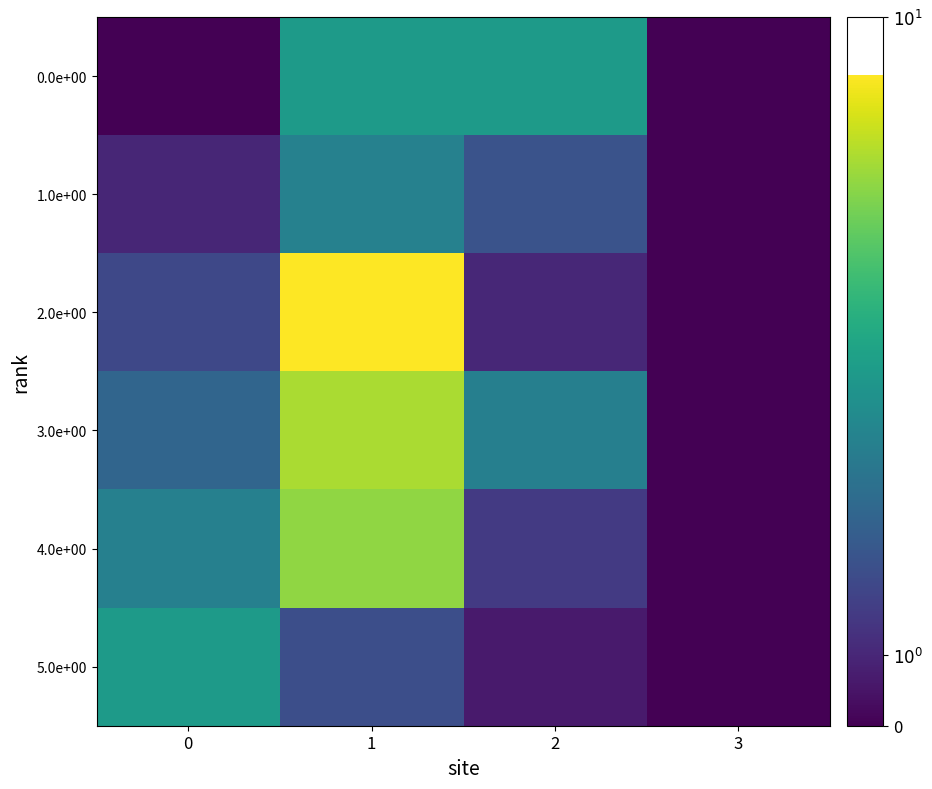

Rank the series at 3 from lowest to highest value.

0.0e+00, 1.0e+00, 2.0e+00, 3.0e+00, 4.0e+00, 5.0e+00